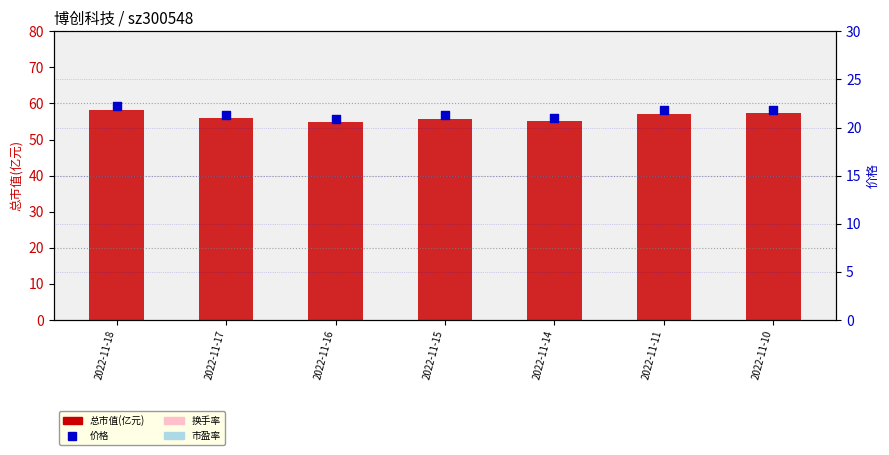

At how many categories does at least one series exceed 54?

7